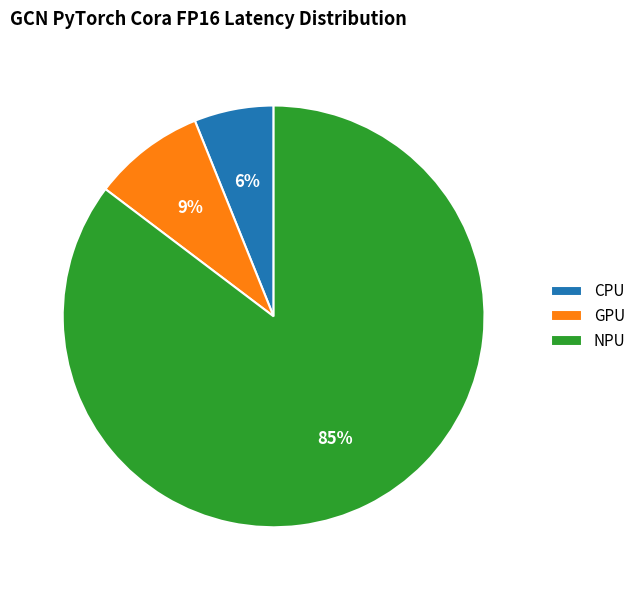

Count the number of slices in the pie.

3